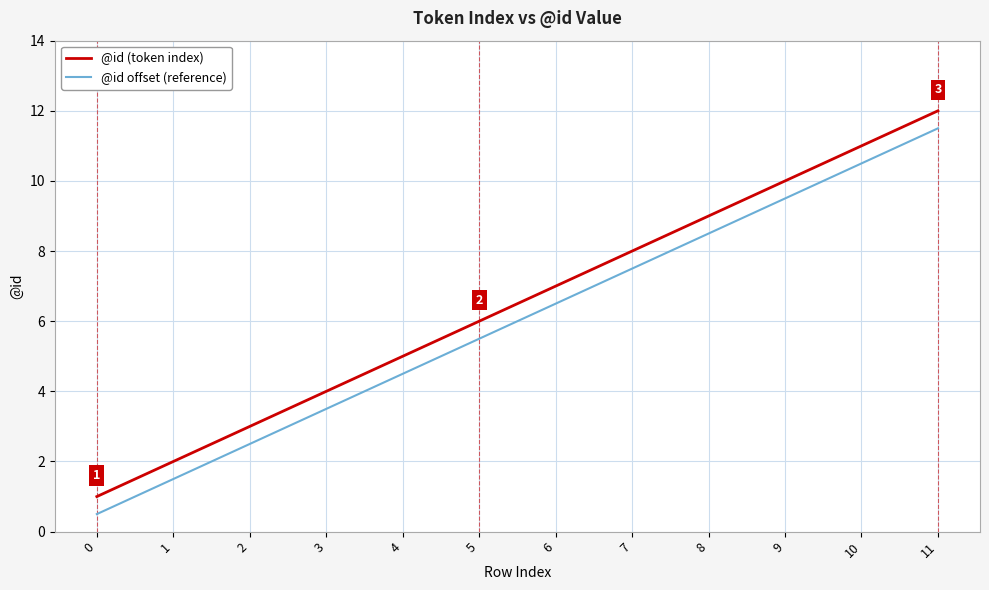

Reading right to left, extract all data points from this chart.

@id (token index): 12.0	11.0	10.0	9.0	8.0	7.0	6.0	5.0	4.0	3.0	2.0	1.0
@id offset (reference): 11.5	10.5	9.5	8.5	7.5	6.5	5.5	4.5	3.5	2.5	1.5	0.5